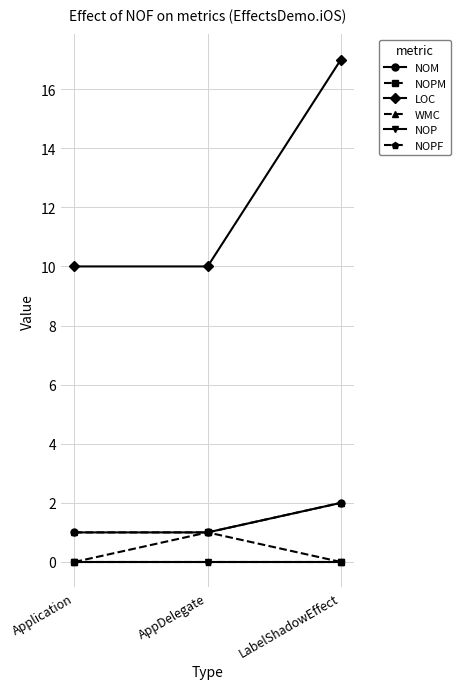

Does the chart have visible grid lines?

Yes